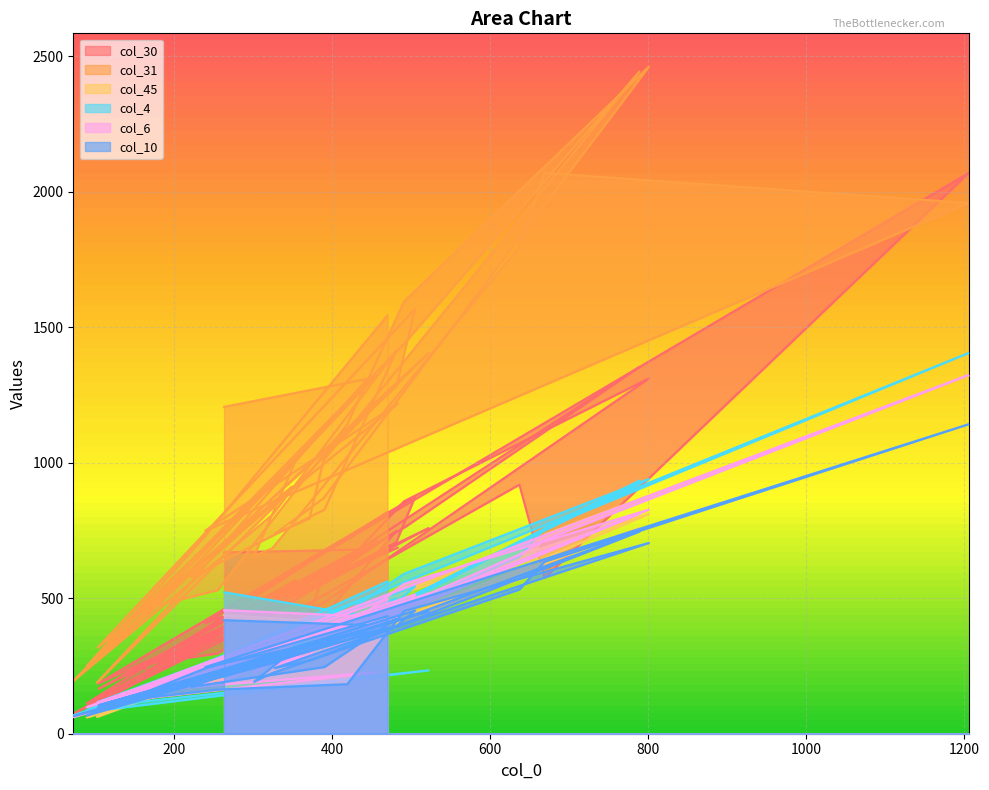

At which label does col_6 reach its peak?

1206